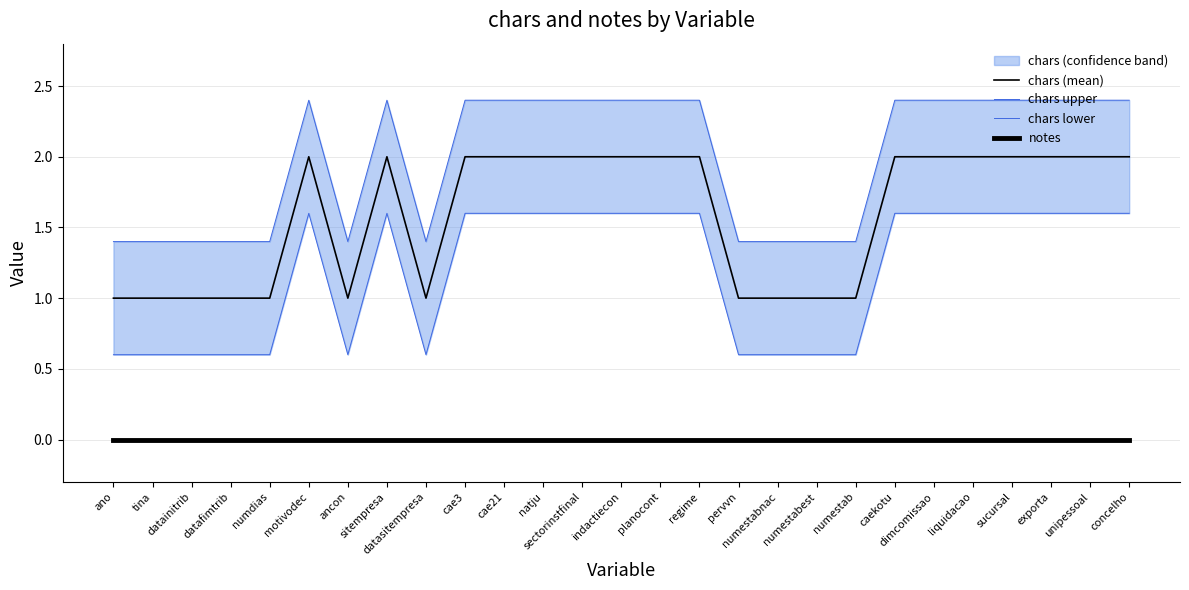

Reading left to right, transcribe all the data shown in this chart.

chars (mean): 1.0	1.0	1.0	1.0	1.0	2.0	1.0	2.0	1.0	2.0	2.0	2.0	2.0	2.0	2.0	2.0	1.0	1.0	1.0	1.0	2.0	2.0	2.0	2.0	2.0	2.0	2.0
chars upper: 1.4	1.4	1.4	1.4	1.4	2.4	1.4	2.4	1.4	2.4	2.4	2.4	2.4	2.4	2.4	2.4	1.4	1.4	1.4	1.4	2.4	2.4	2.4	2.4	2.4	2.4	2.4
chars lower: 0.6	0.6	0.6	0.6	0.6	1.6	0.6	1.6	0.6	1.6	1.6	1.6	1.6	1.6	1.6	1.6	0.6	0.6	0.6	0.6	1.6	1.6	1.6	1.6	1.6	1.6	1.6
notes: 0.0	0.0	0.0	0.0	0.0	0.0	0.0	0.0	0.0	0.0	0.0	0.0	0.0	0.0	0.0	0.0	0.0	0.0	0.0	0.0	0.0	0.0	0.0	0.0	0.0	0.0	0.0